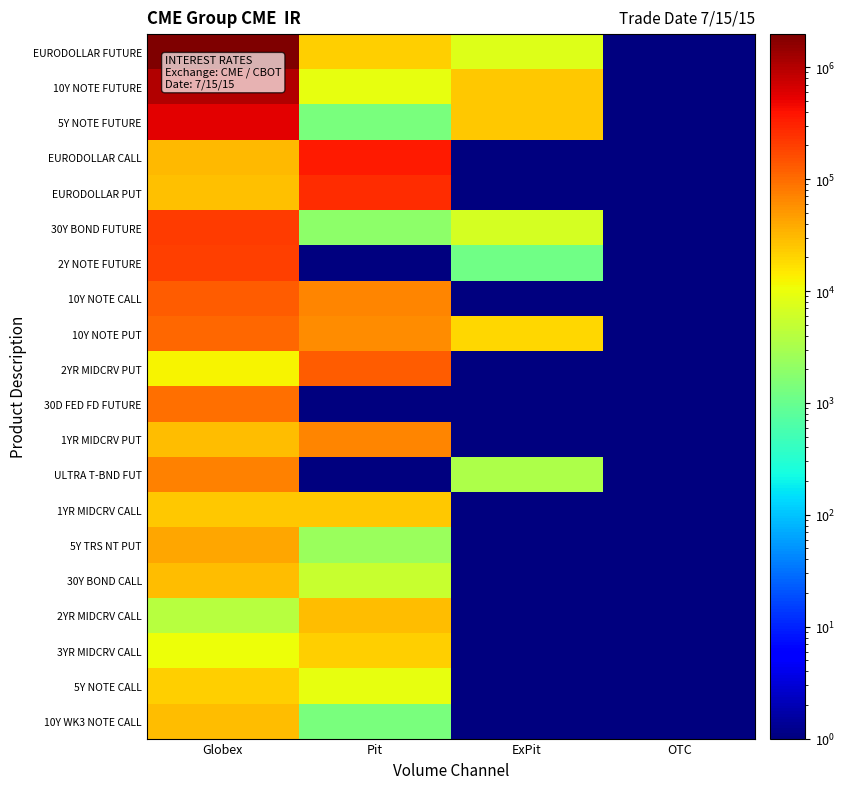

Count the number of data series in this chart.

20